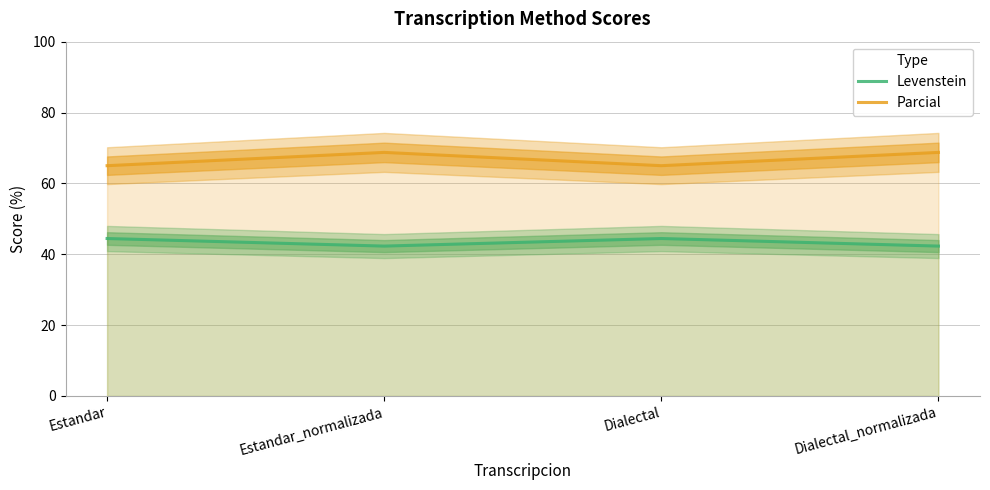

Between Estandar and Estandar_normalizada, which series saw the biggest shift?

Parcial